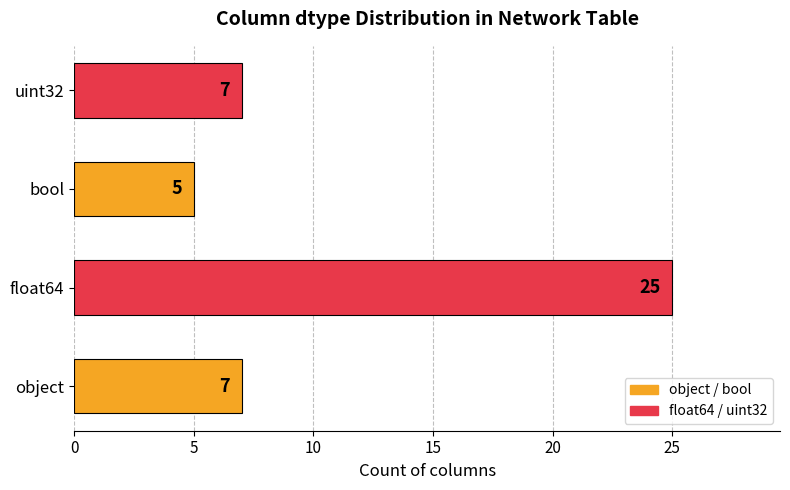

What is the sum of all values?

44